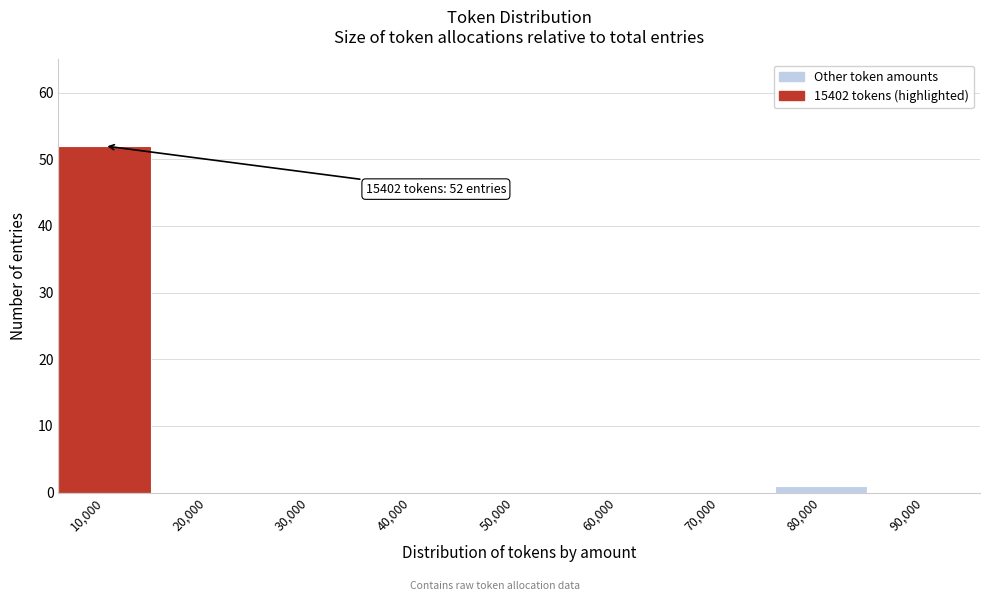

Reading left to right, list all the values displayed in this chart.

10,000=52	20,000=0	30,000=0	40,000=0	50,000=0	60,000=0	70,000=0	80,000=1	90,000=0